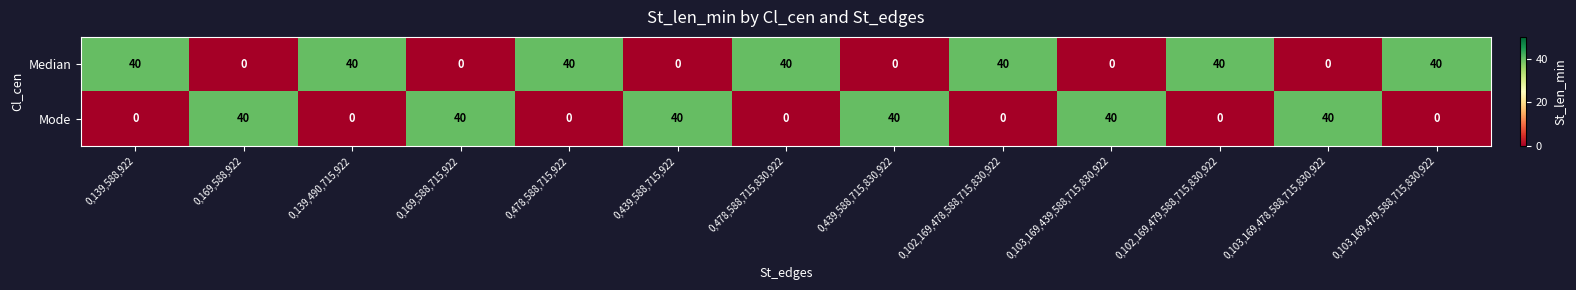

The value of Median at 0,103,169,439,588,715,830,922 is 0. True or false?

True